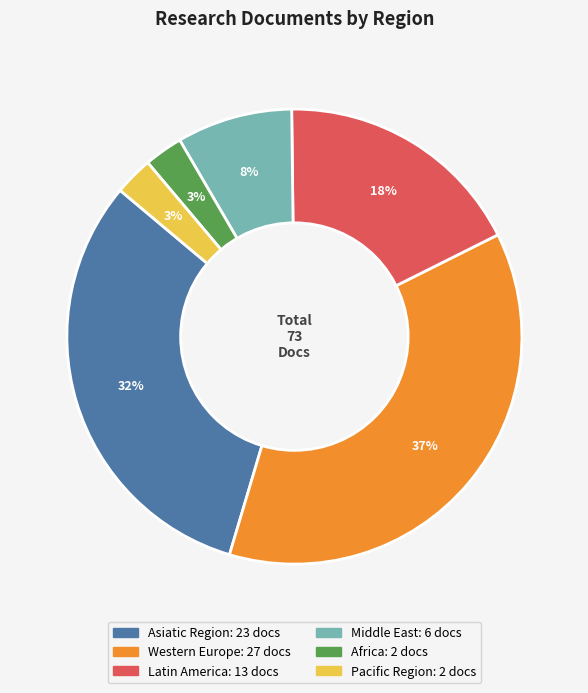

Is there any slice that represents more than half of the pie?

No